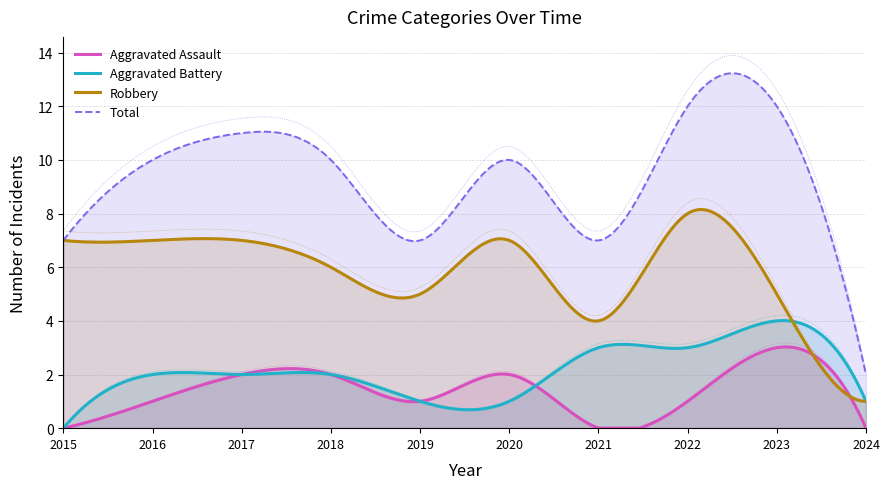

Where does the Total series first go above 10?

2017